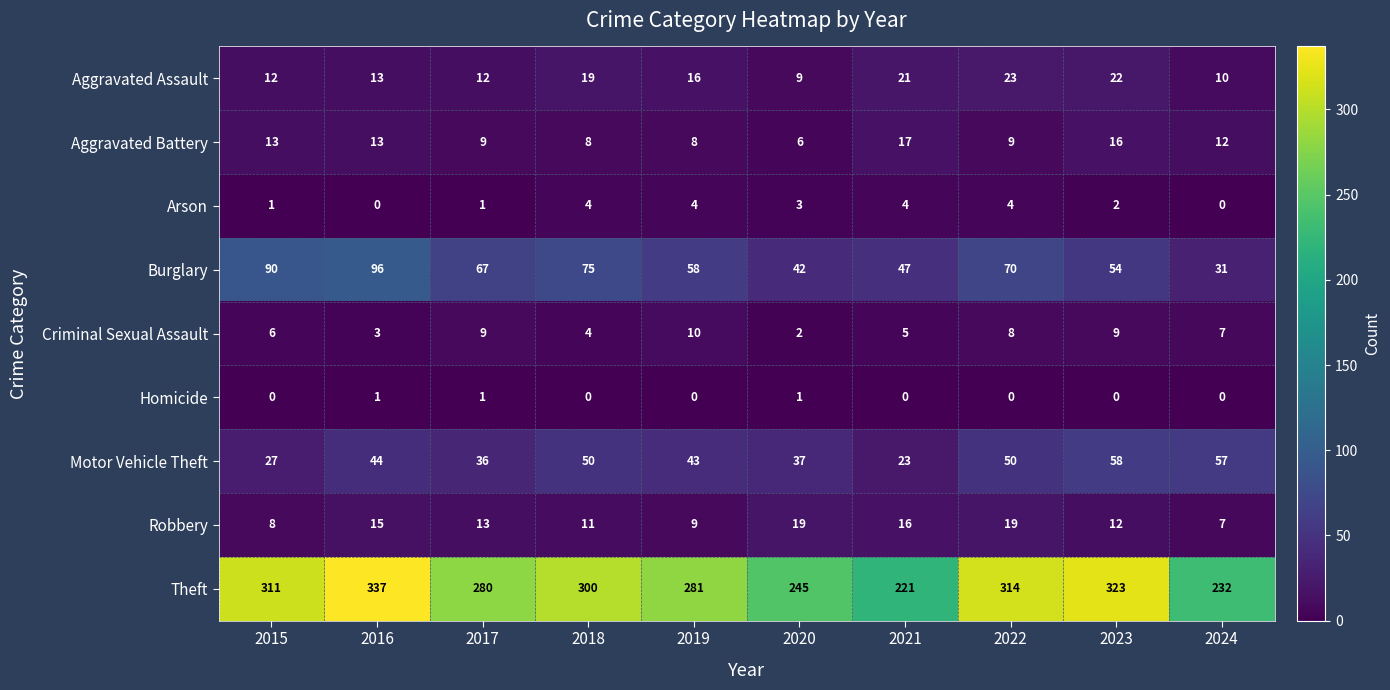

The value of Criminal Sexual Assault at 2022 is 12. True or false?

False